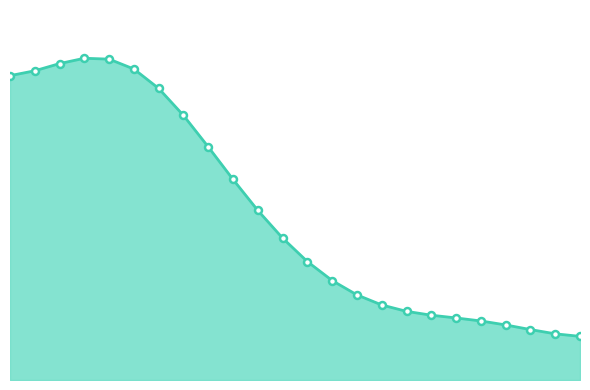

Is this an area chart (filled region under the line)?

Yes